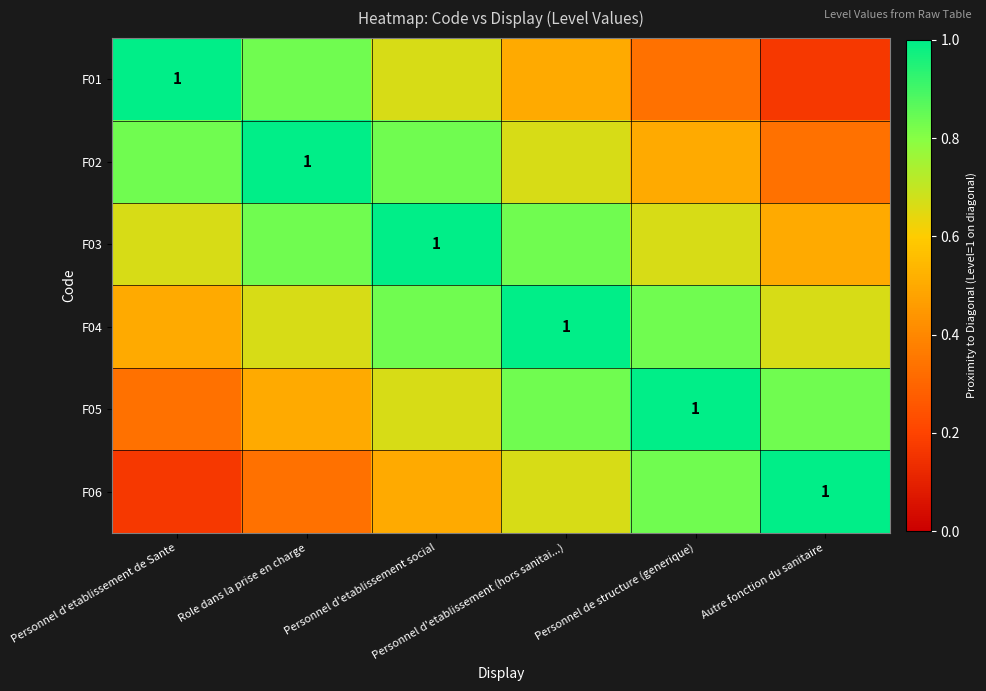

The value of F05 at Personnel d'etablissement social is 0.7. True or false?

True